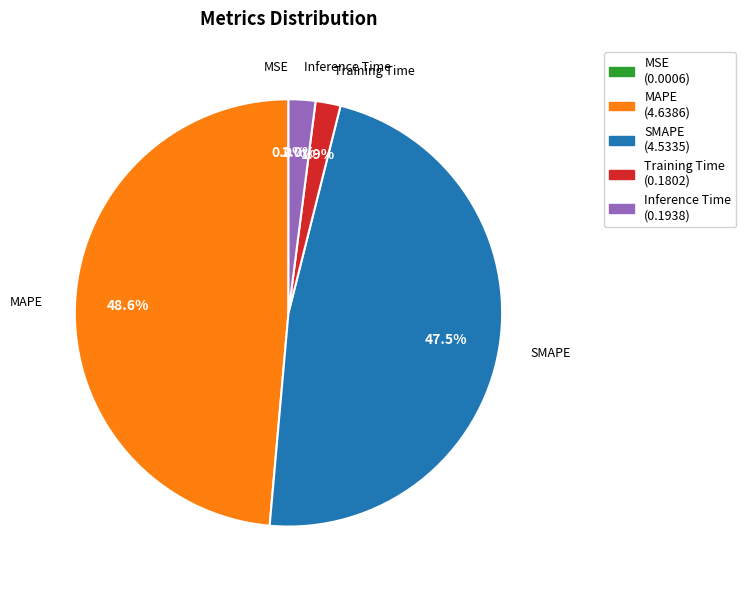

Combined, what portion of the pie is MAPE and Training Time?

50.5%